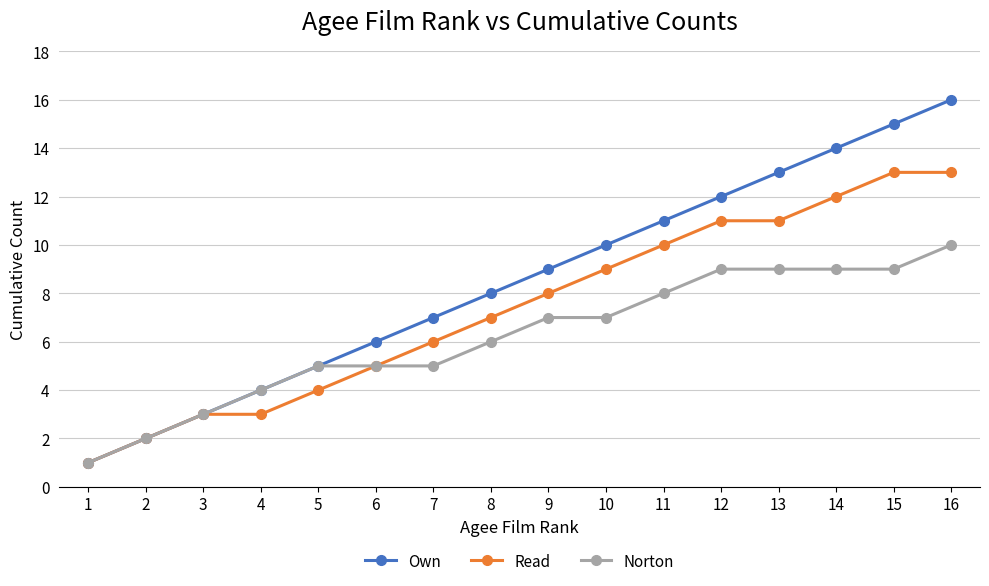

Count the number of categories in the chart.

16